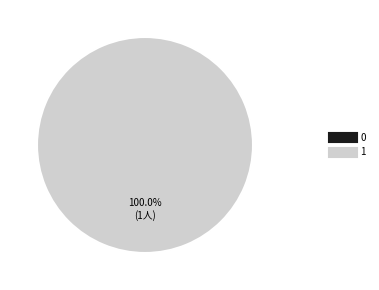

Does 1 represent more than half of the total?

Yes